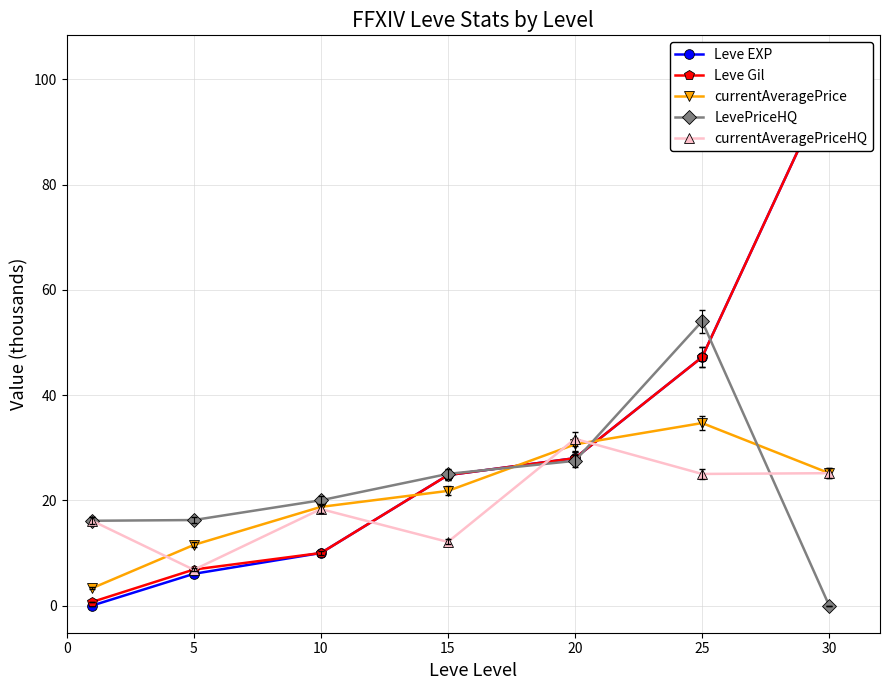

What is the difference between the Leve Gil values at 5 and 10?

3.2